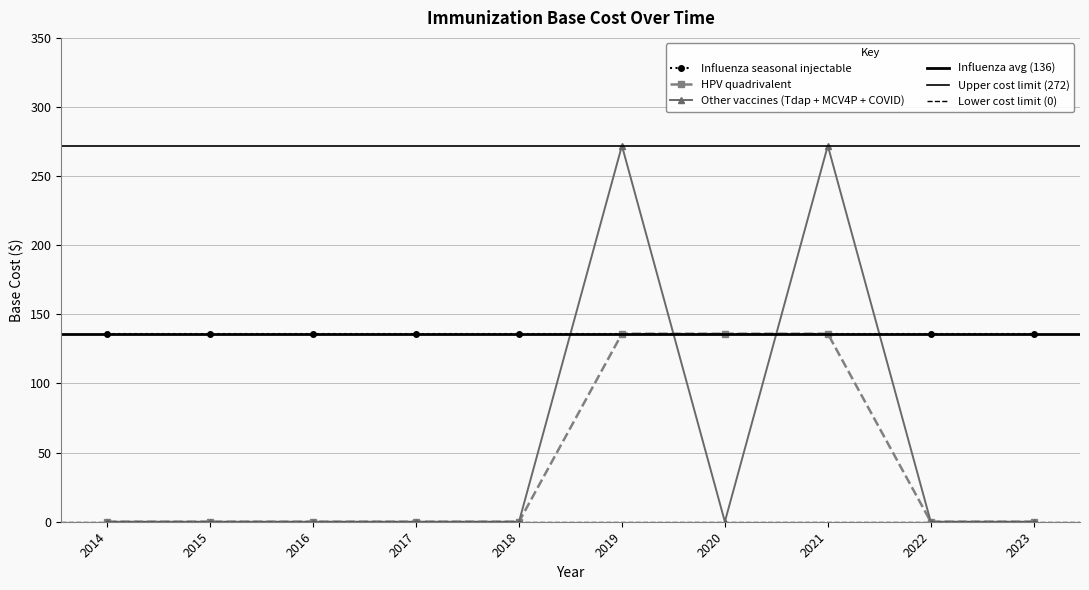

What is the sum of all Other vaccines values?

544